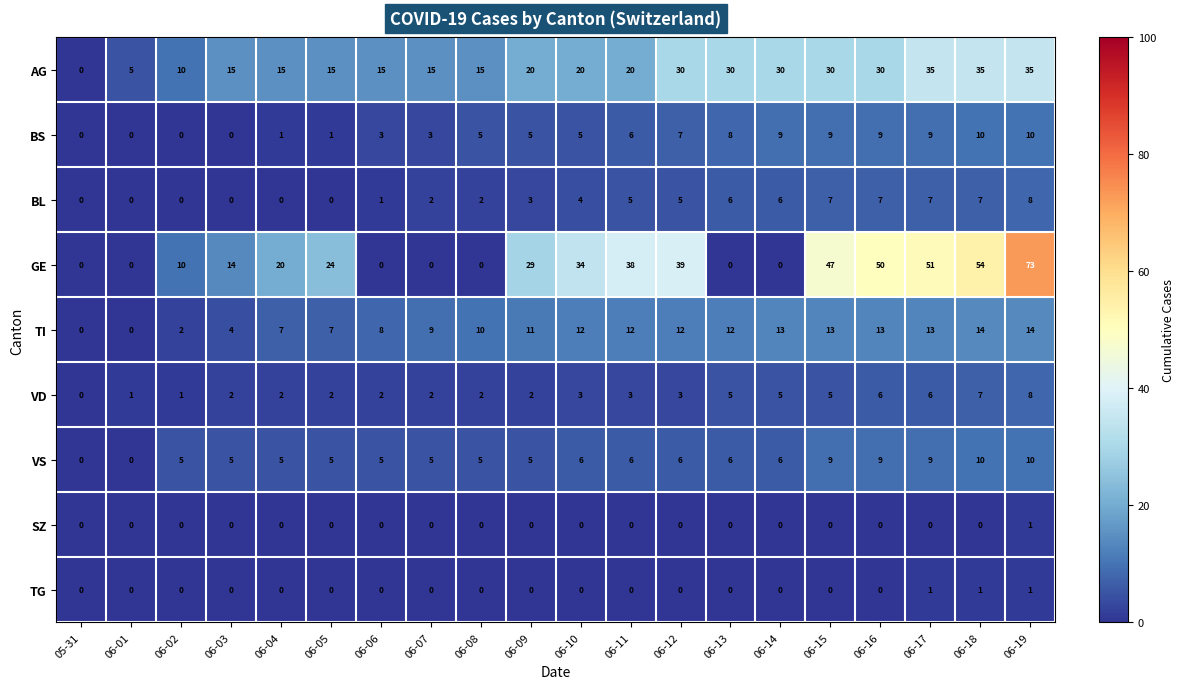

The BL series shows 11 at 06-15. True or false?

False